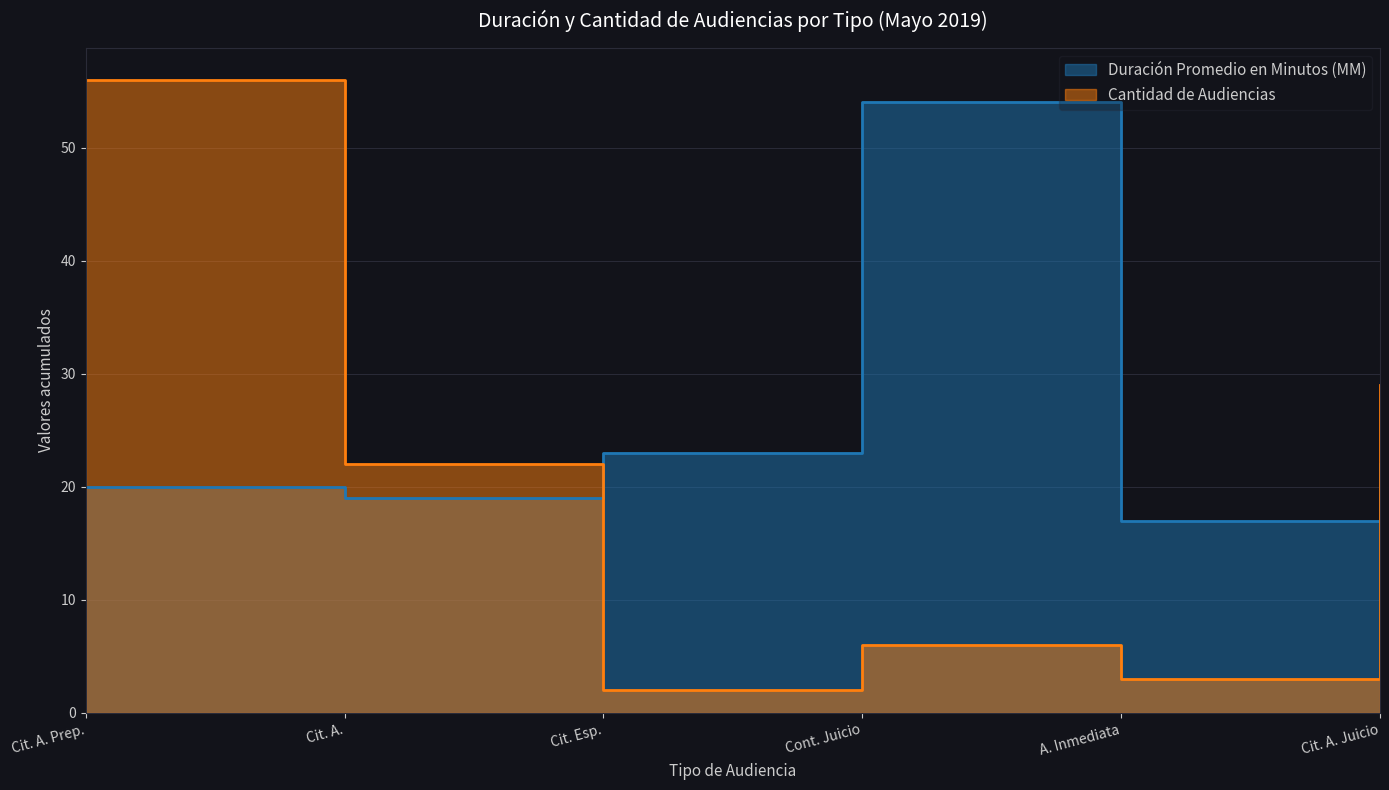

The value of Cantidad de Audiencias at Cit. Esp. is 2. True or false?

True